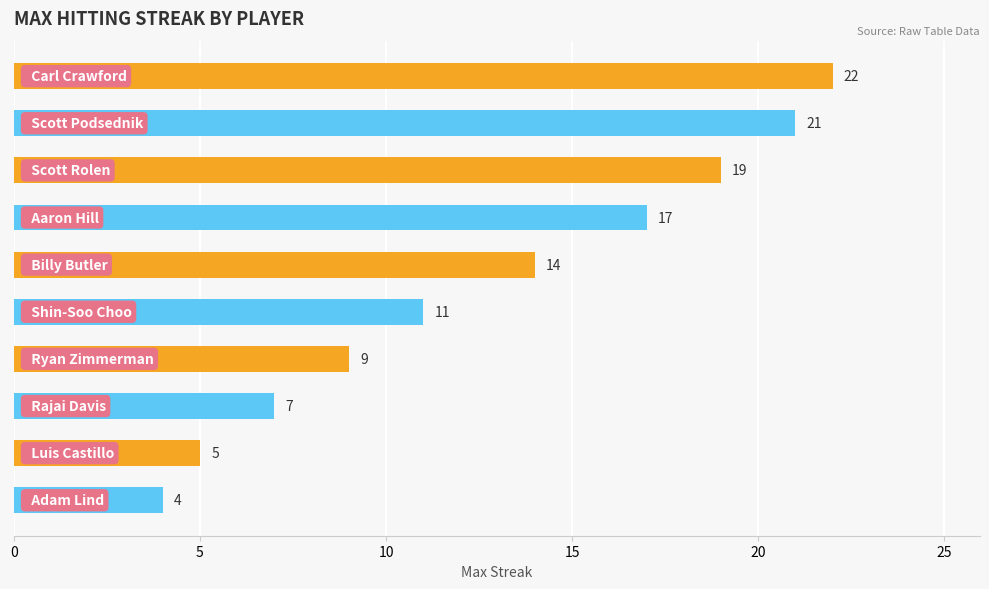

What is the value of the 8th bar from the top?

7